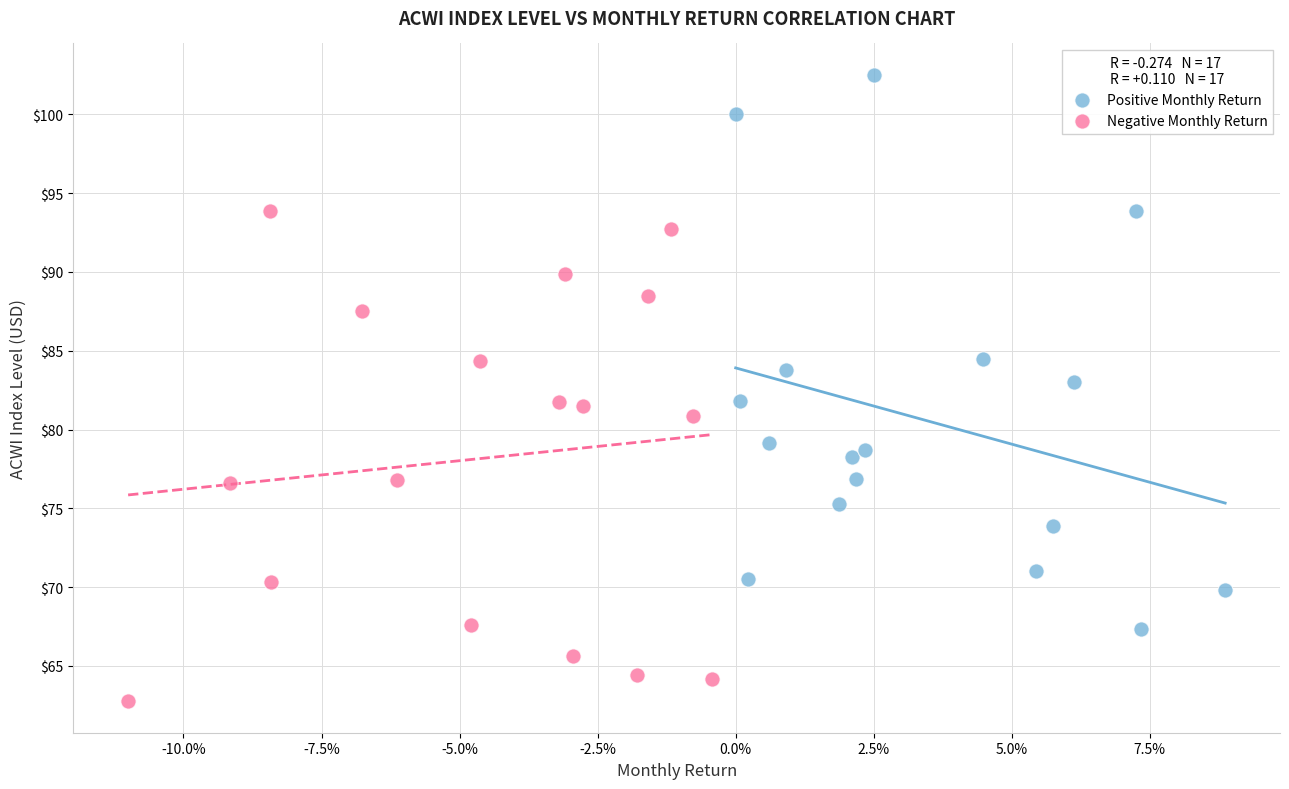

Which series contains the lowest Y value?

Negative Monthly Return